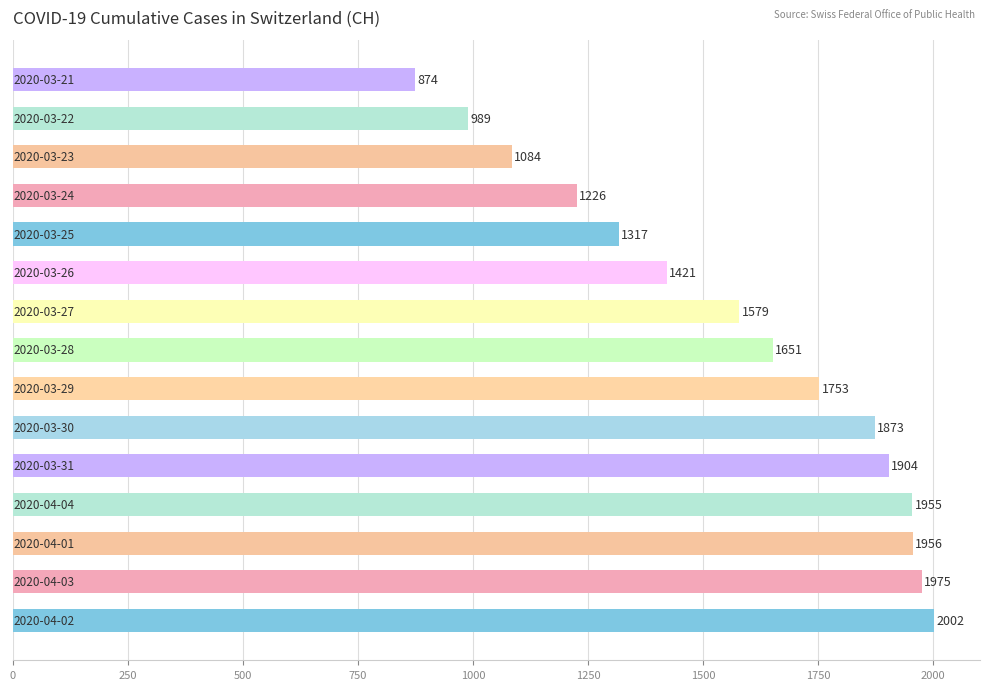

What is the average value?

1571